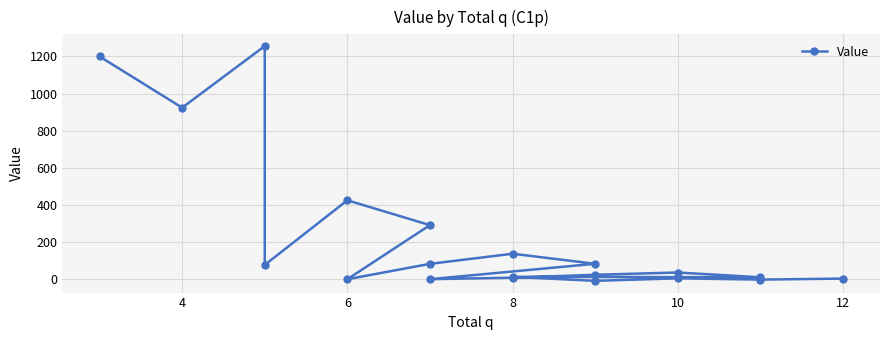

Read the value at 8.

136.5